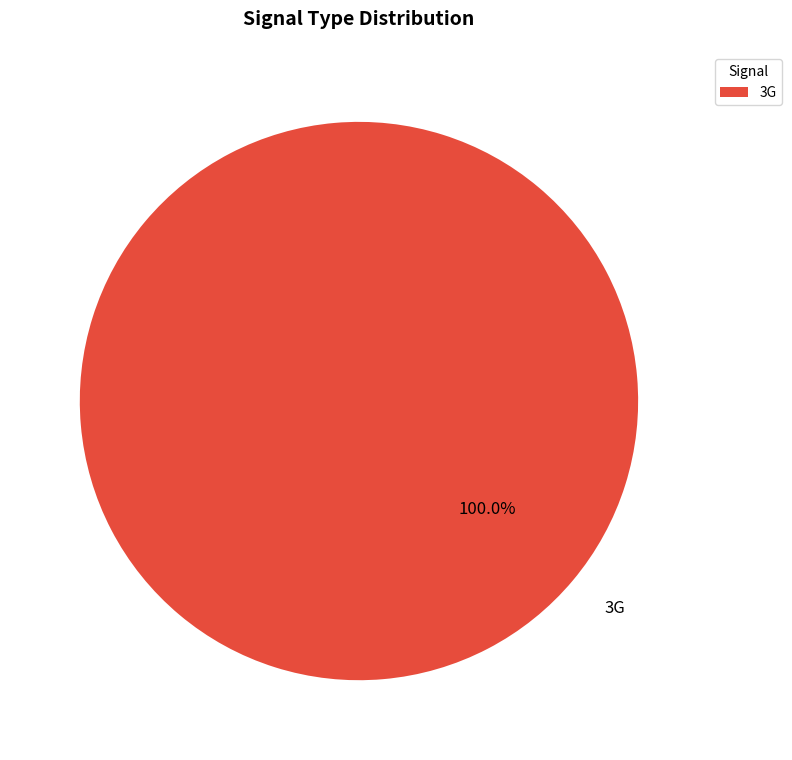

Rank the categories by value from highest to lowest.

3G